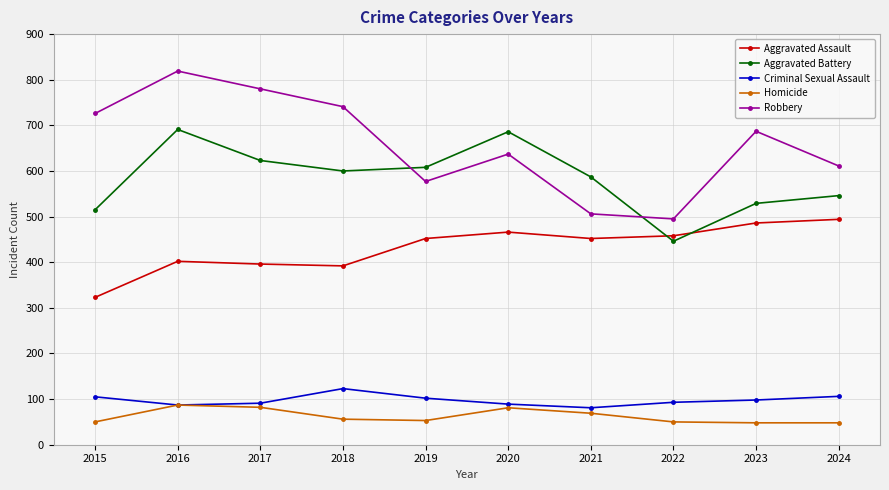

Rank the categories by Robbery value from lowest to highest.

2022, 2021, 2019, 2024, 2020, 2023, 2015, 2018, 2017, 2016